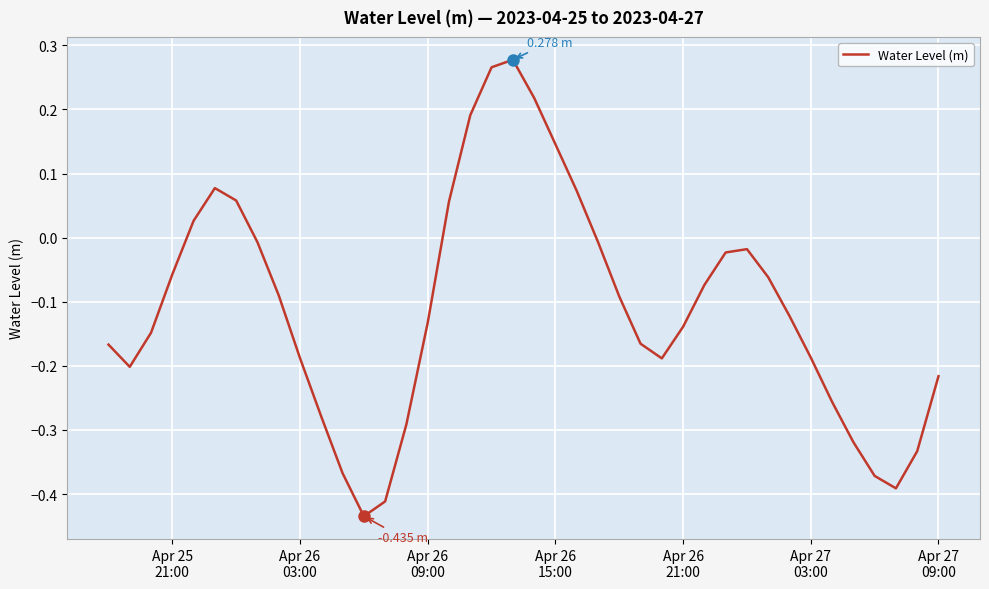

What is the difference between the second highest and second lowest values?

0.7